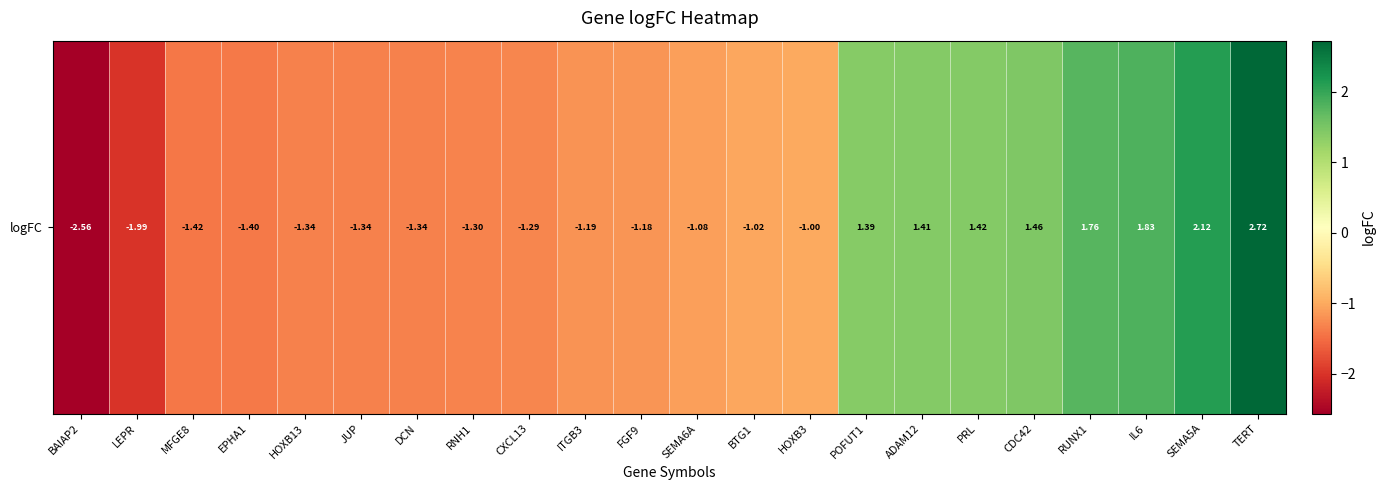

Rank the categories by value from lowest to highest.

BAIAP2, LEPR, MFGE8, EPHA1, HOXB13, JUP, DCN, RNH1, CXCL13, ITGB3, FGF9, SEMA6A, BTG1, HOXB3, POFUT1, ADAM12, PRL, CDC42, RUNX1, IL6, SEMA5A, TERT